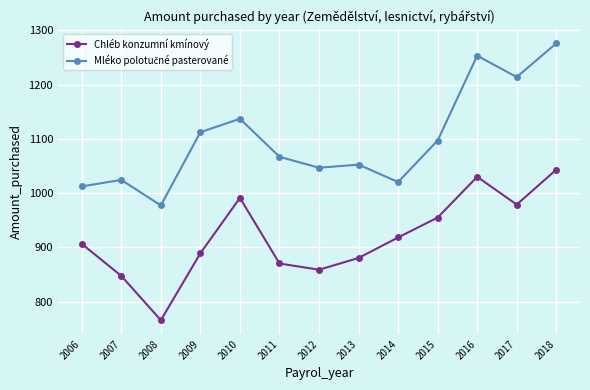

At which label does Chléb konzumní kmínový reach its minimum?

2008